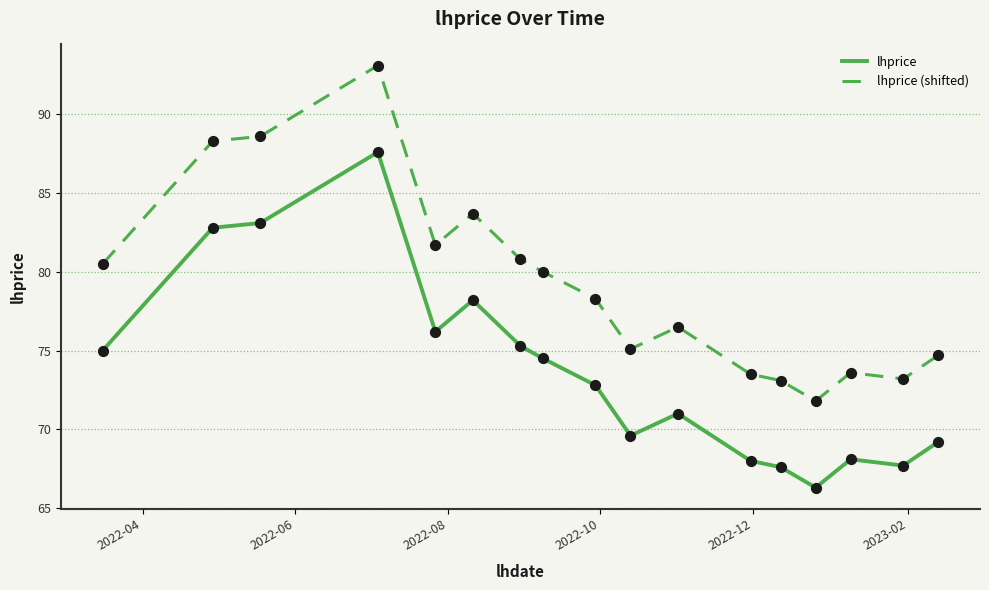

Which series has the largest total across all categories?

lhprice (shifted)